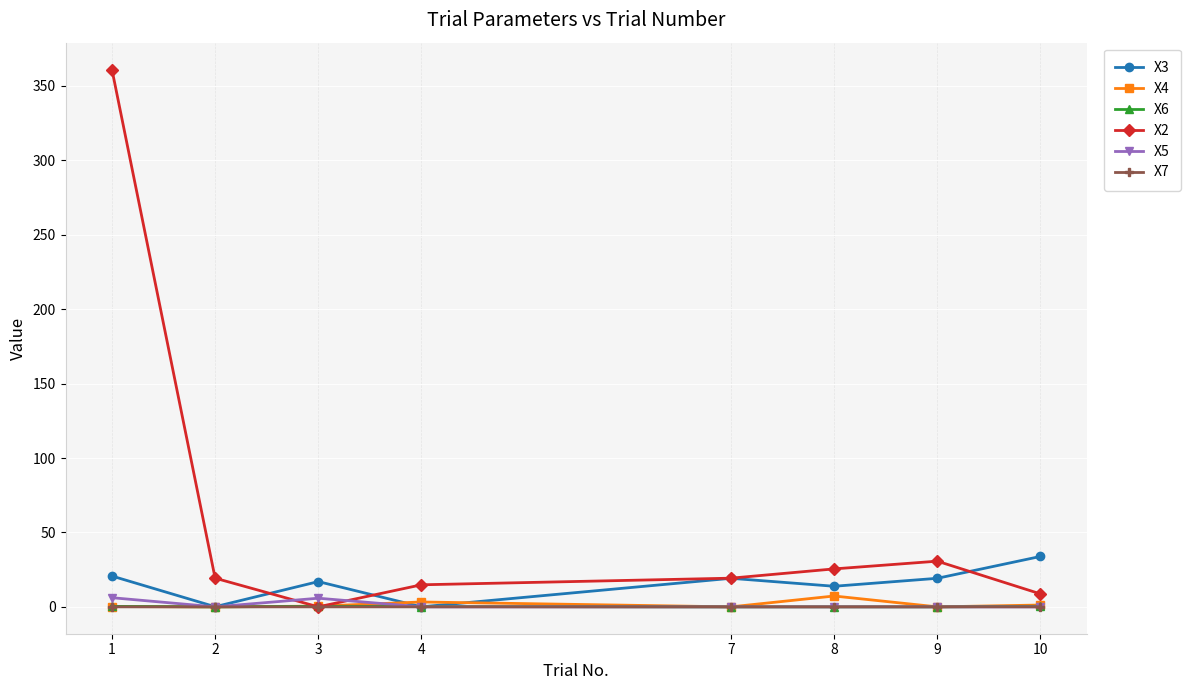

What is the maximum value shown in the chart?

361.0